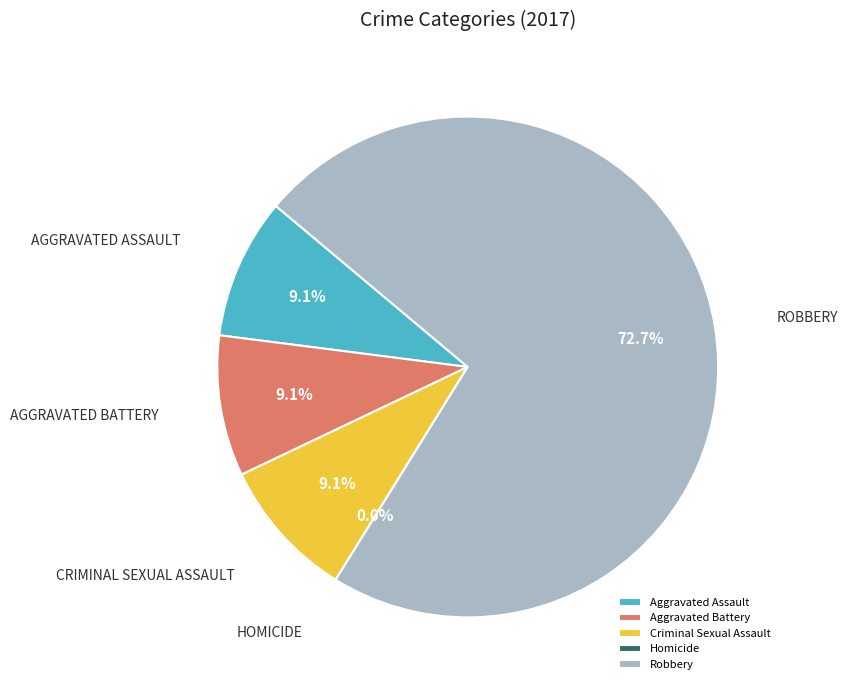

Which has a higher value, Homicide or Aggravated Battery?

Aggravated Battery